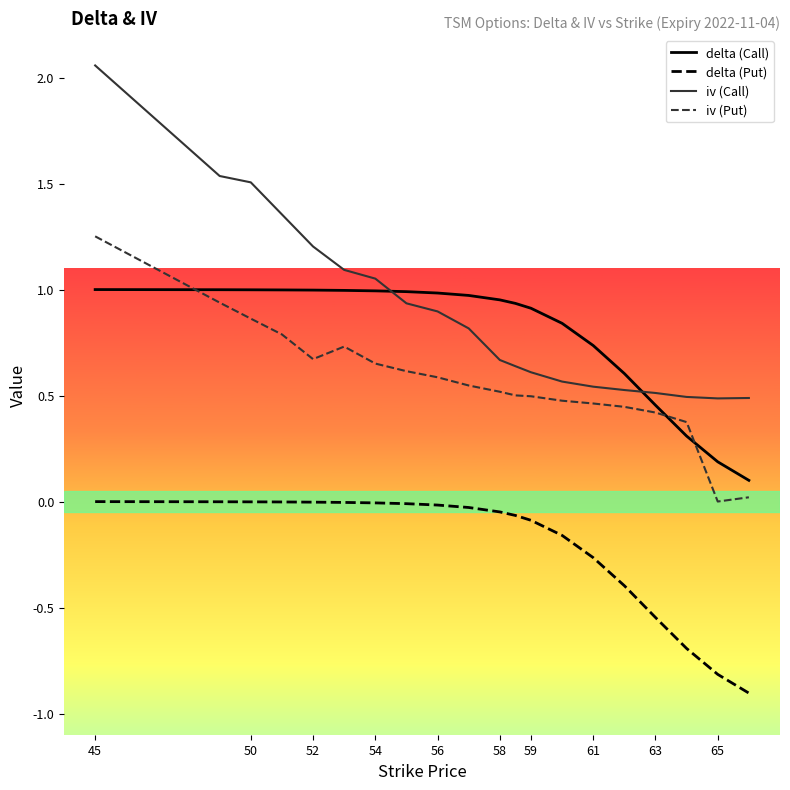

List the series in order of their peak value, lowest first.

delta (Put), delta (Call), iv (Put), iv (Call)